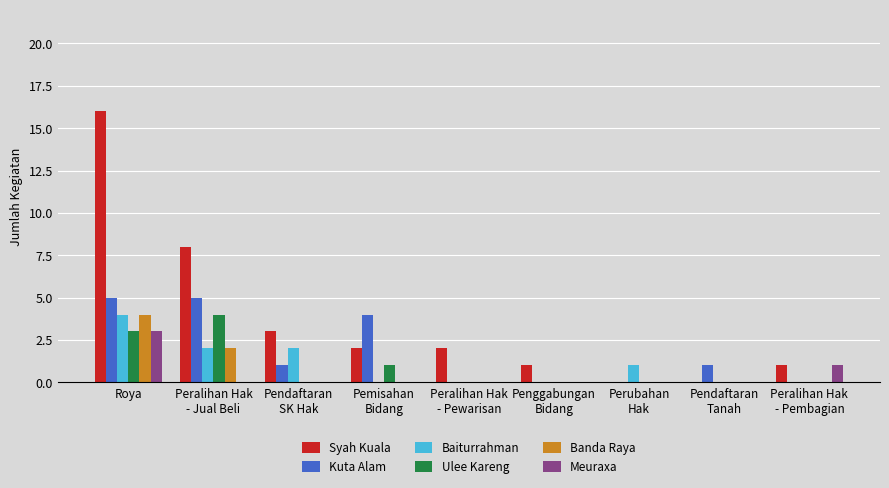

How many data points does each series have?

9